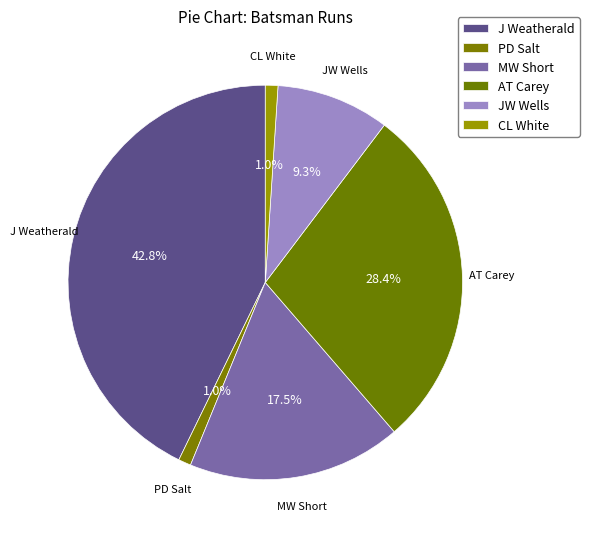

To the nearest percent, what is the average slice percentage?

17%